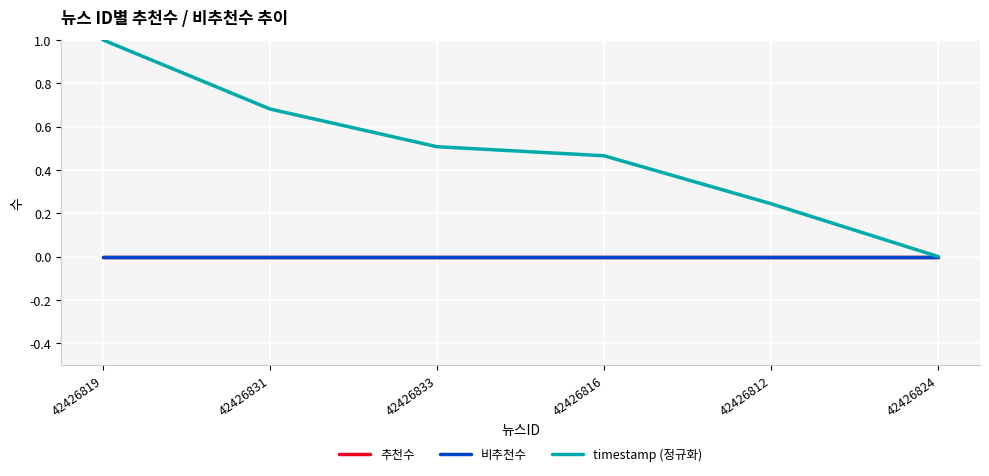

Does the chart display data point markers on the line(s)?

No